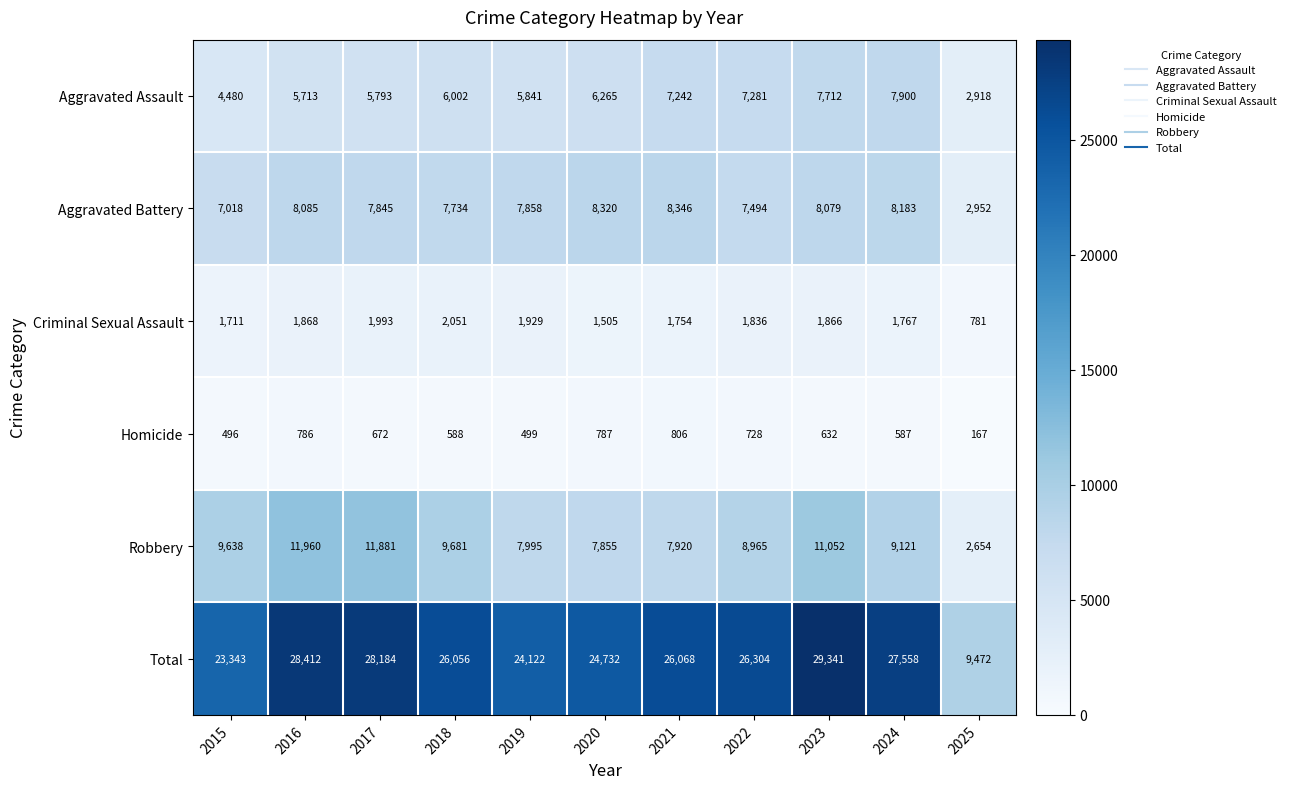

What is the difference between the second highest and second lowest values in the Homicide series?

291